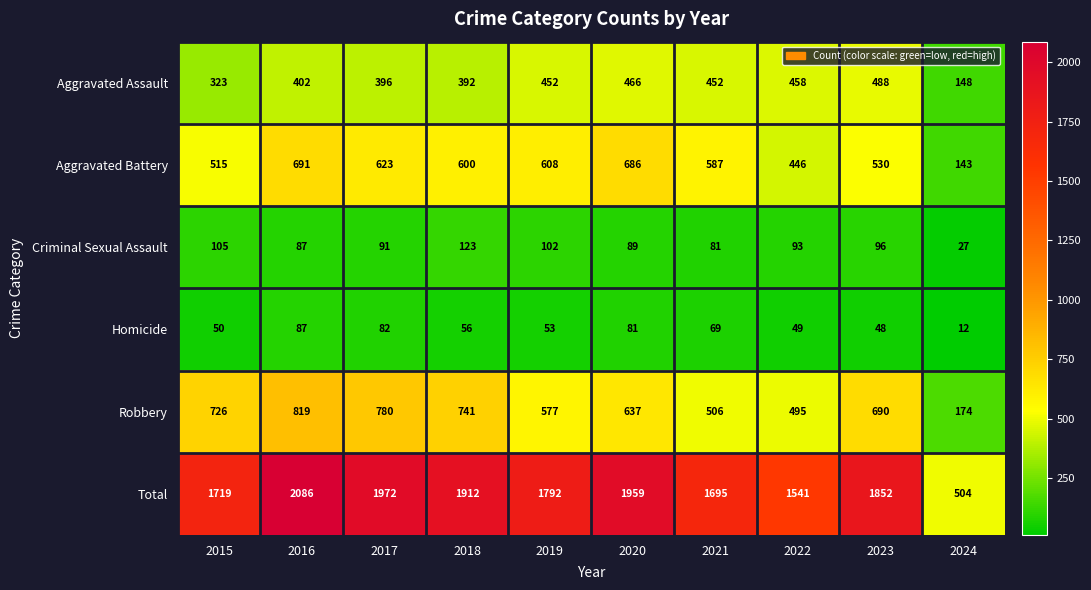

At which category is the sum across all series the highest?

2016